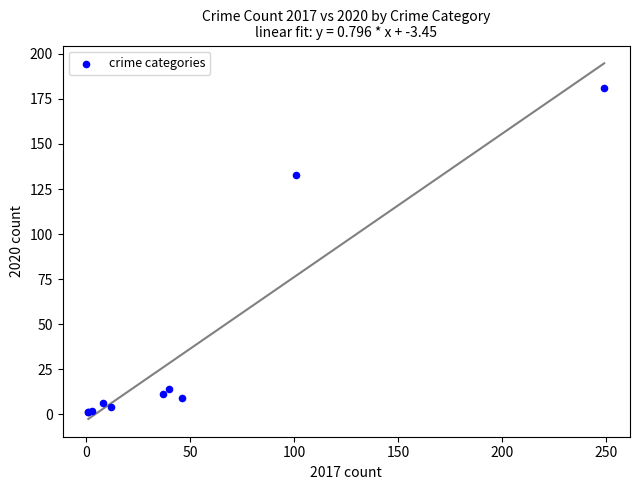

What Y value in the scatter plot is closest to 91?

133